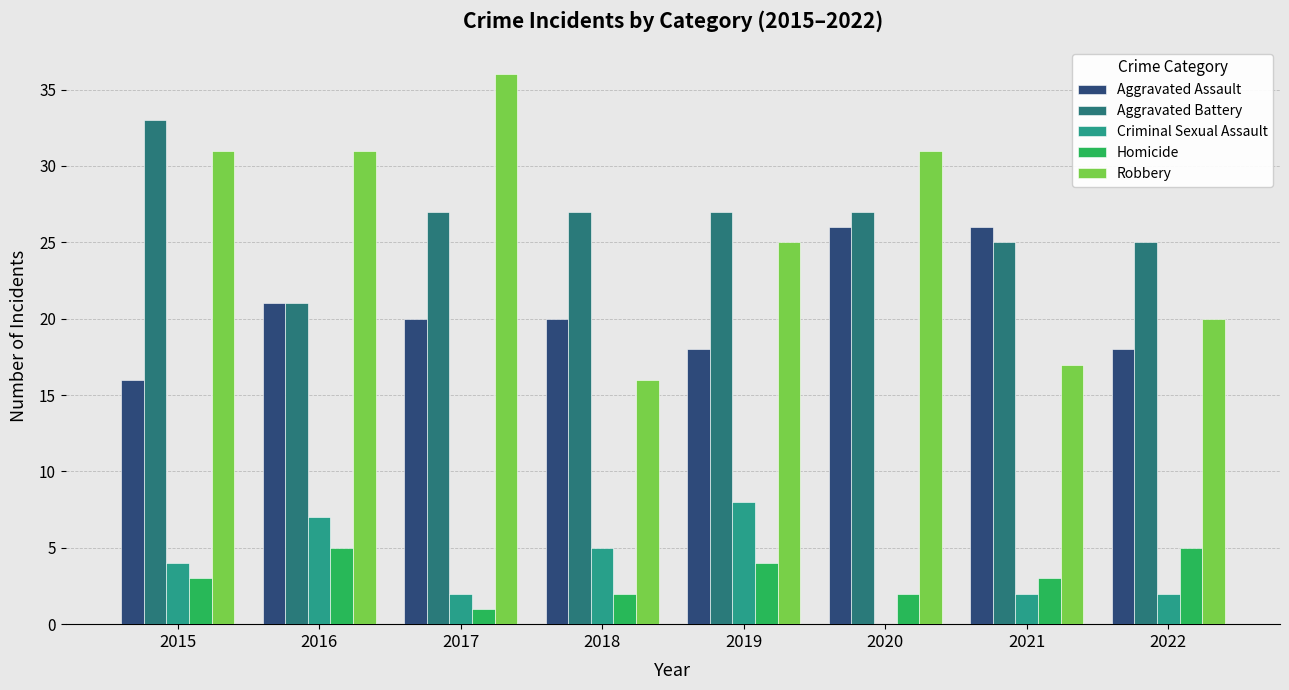

What is the sum of the Criminal Sexual Assault values at 2022 and 2021?

4